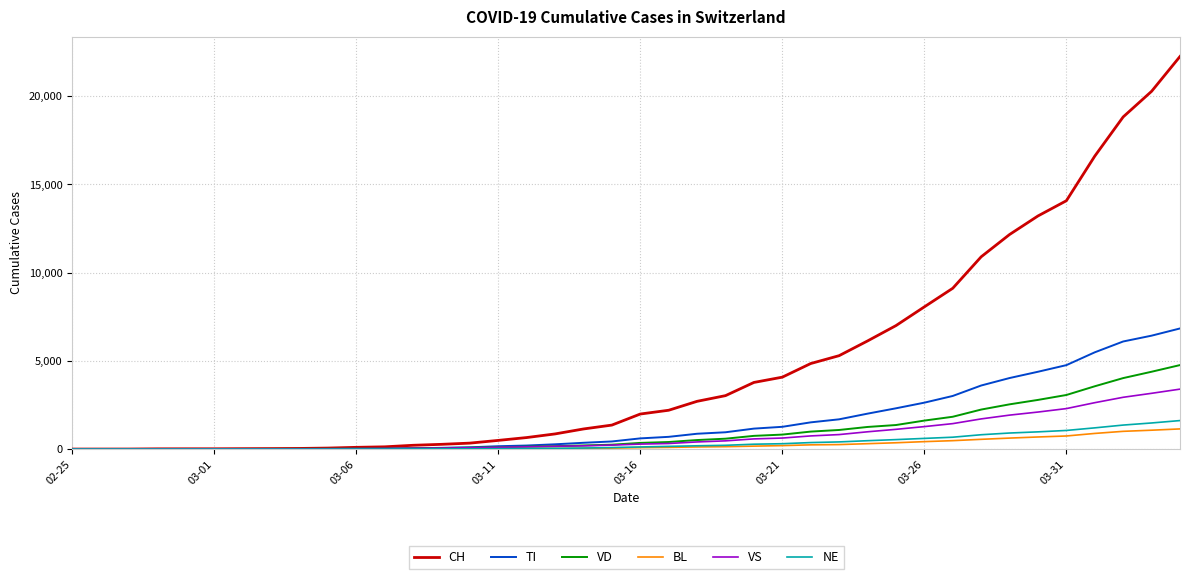

Which series has the widest spread of values?

CH